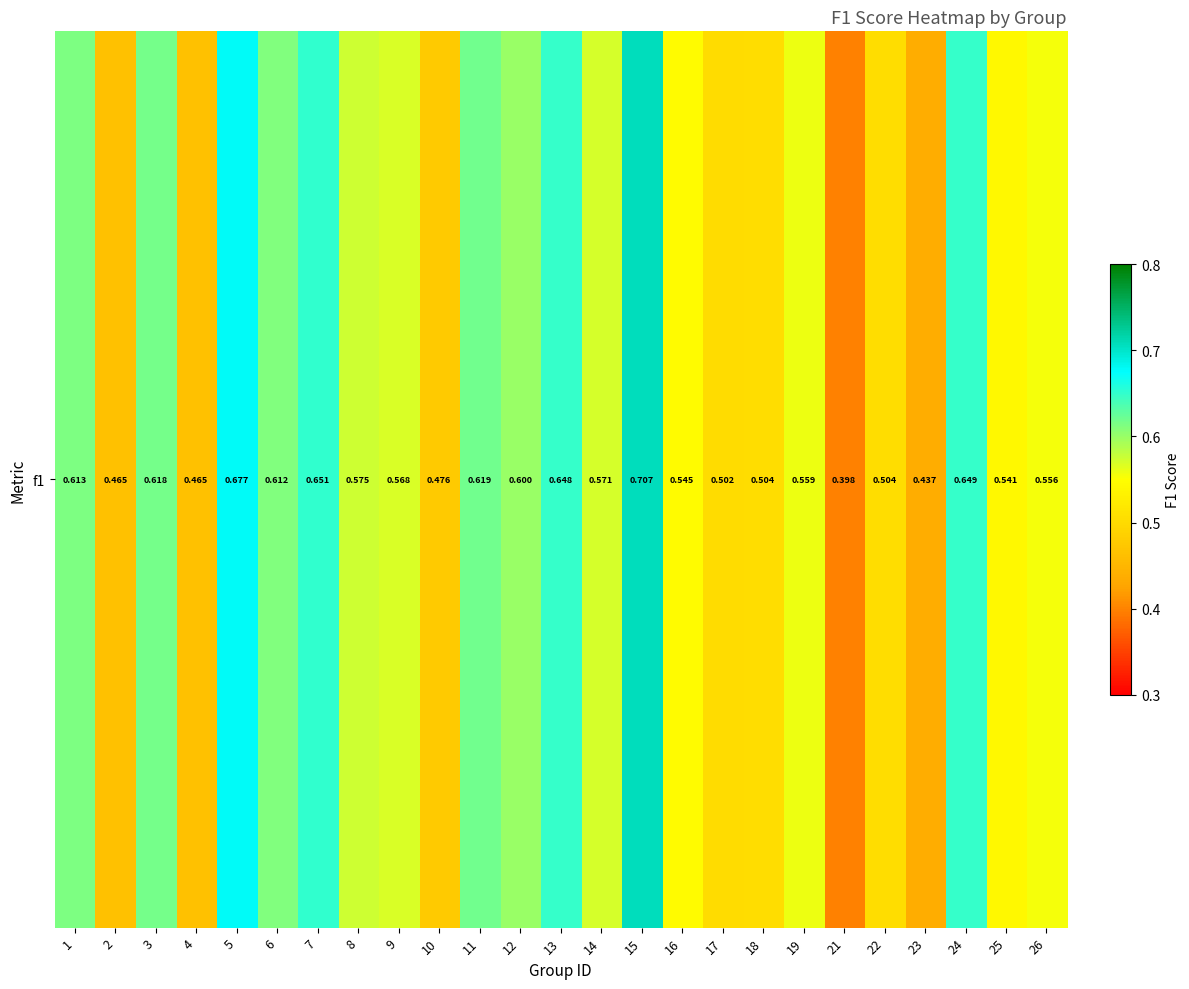

Which label corresponds to the largest value in the chart?

15